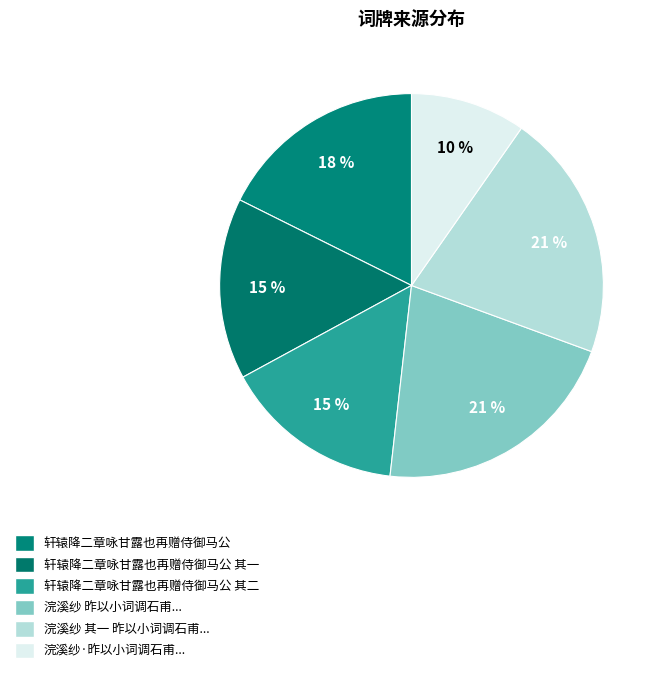

How many segments does this pie chart have?

6